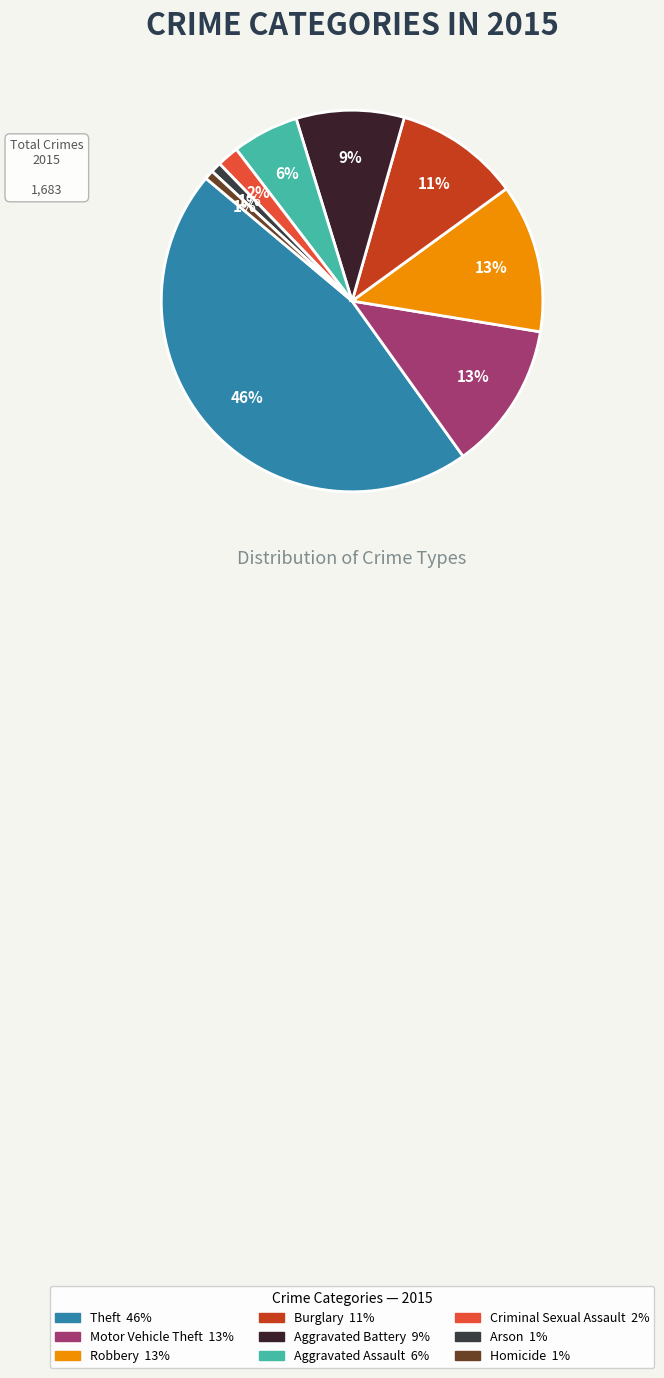

Which has a higher value, Burglary or Arson?

Burglary